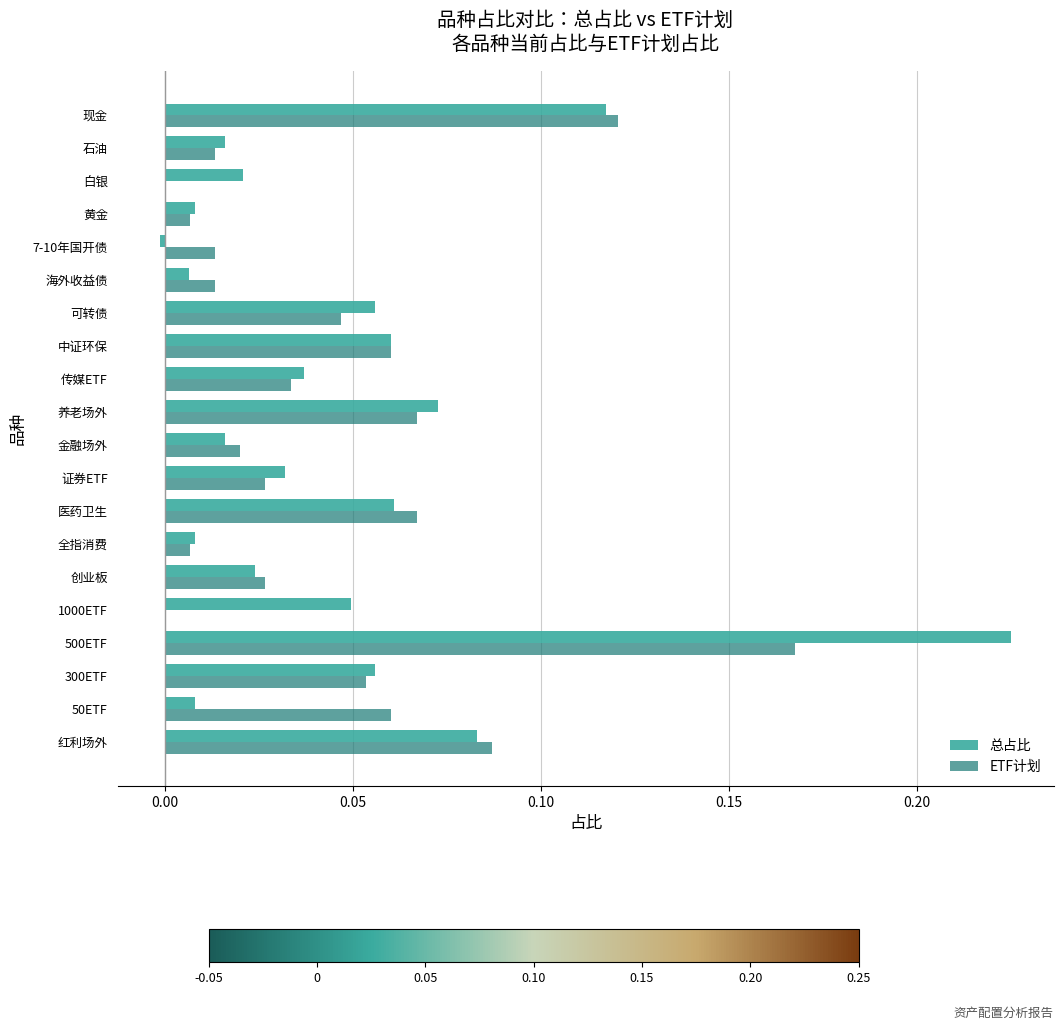

Which series has the largest total across all categories?

总占比